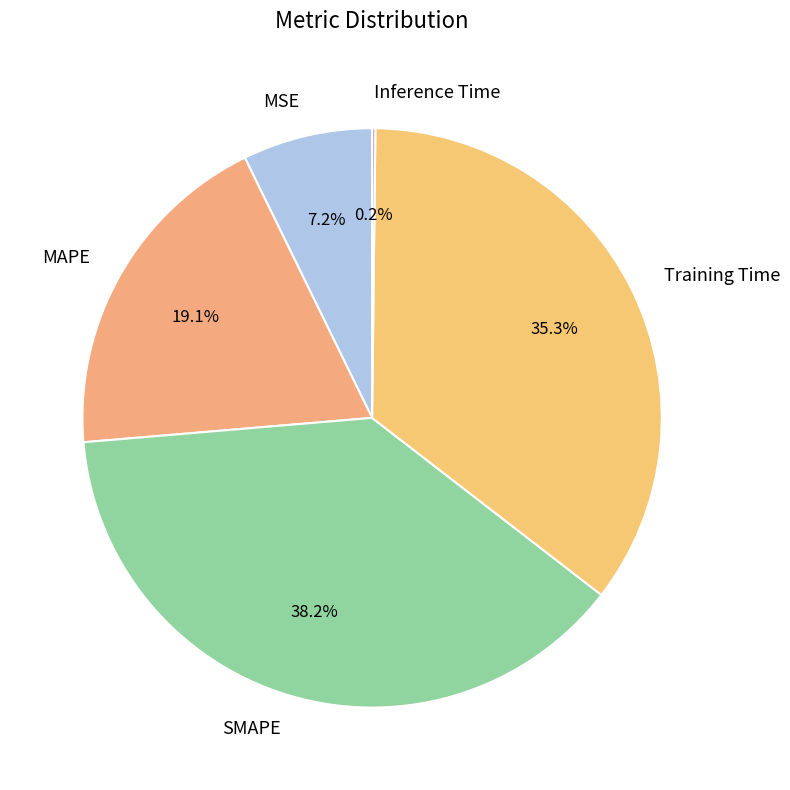

To the nearest percent, what is the difference between the MSE and SMAPE slice percentages?

31%